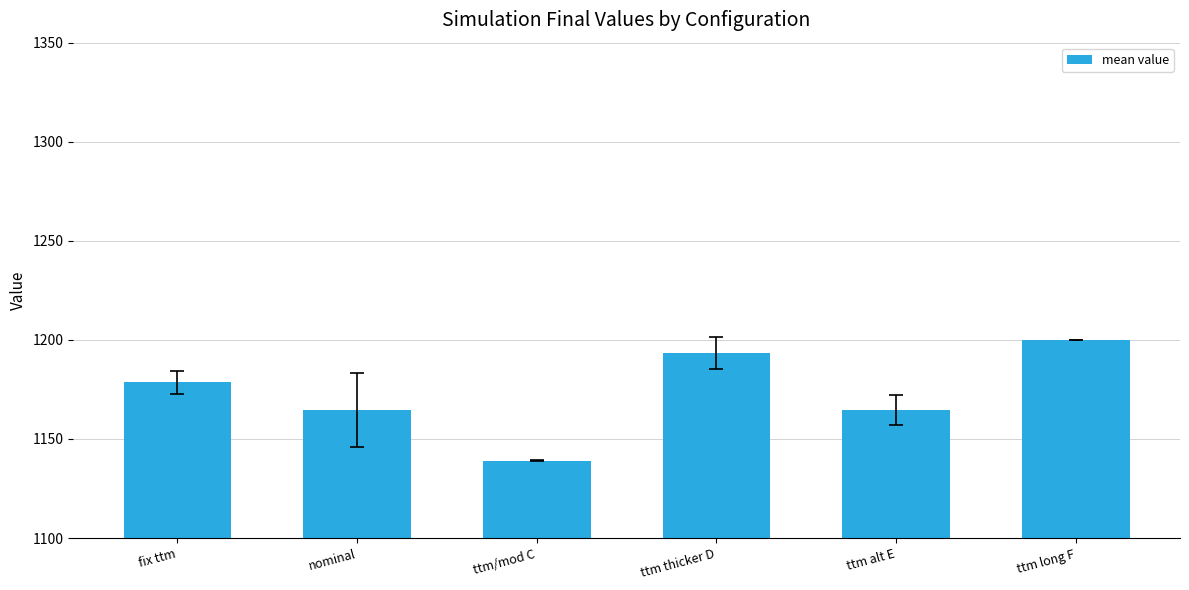

What is the average value?

1173.4